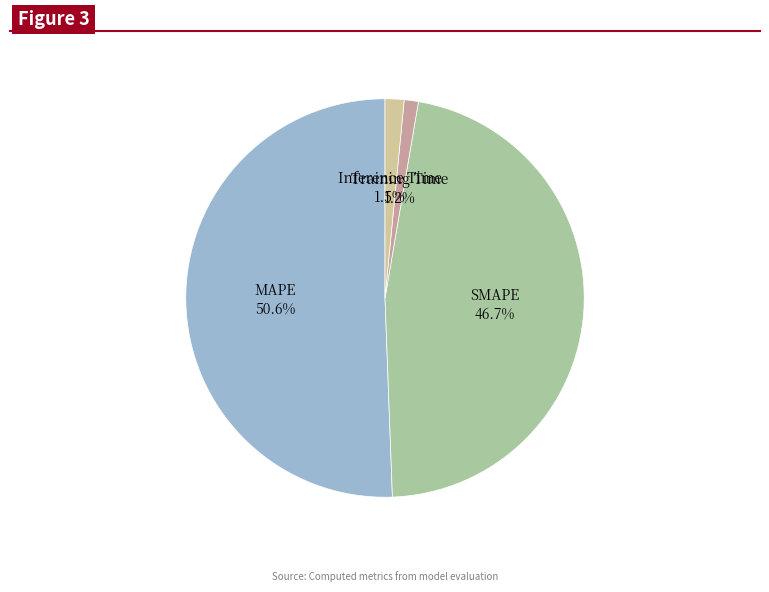

What is the majority slice?

MAPE